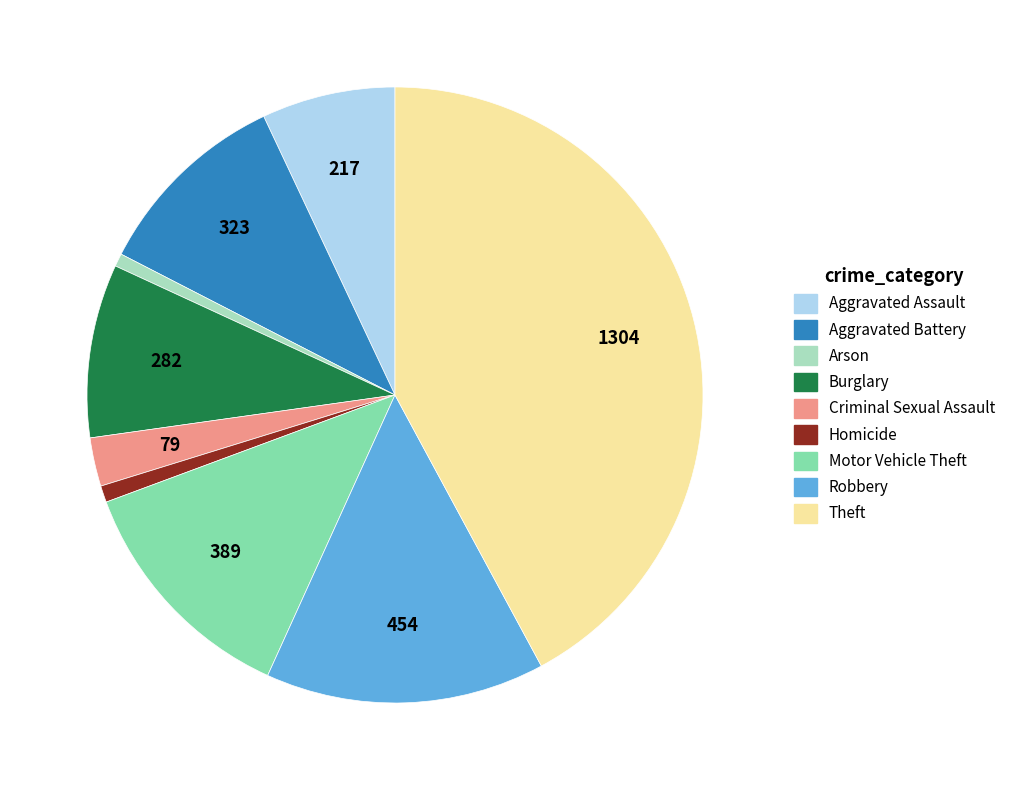

What is the ratio of the value at Aggravated Battery to the value at Homicide?

12.0